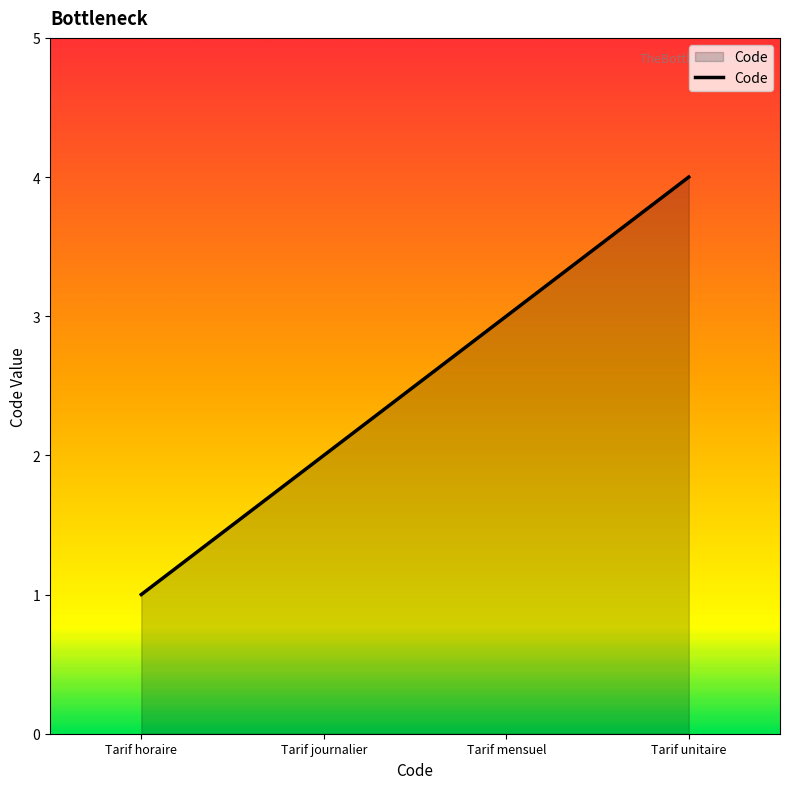

How many lines are shown in the chart?

1